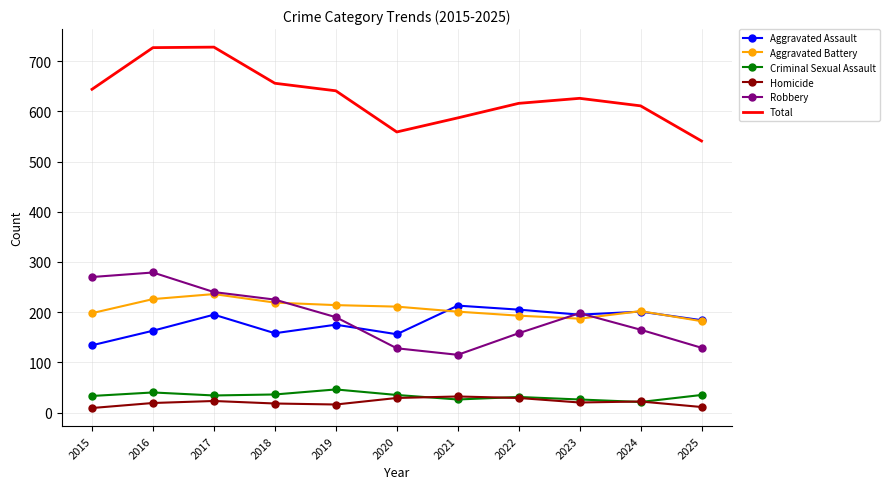

What is the difference between the second highest and minimum values in the Aggravated Battery series?

44